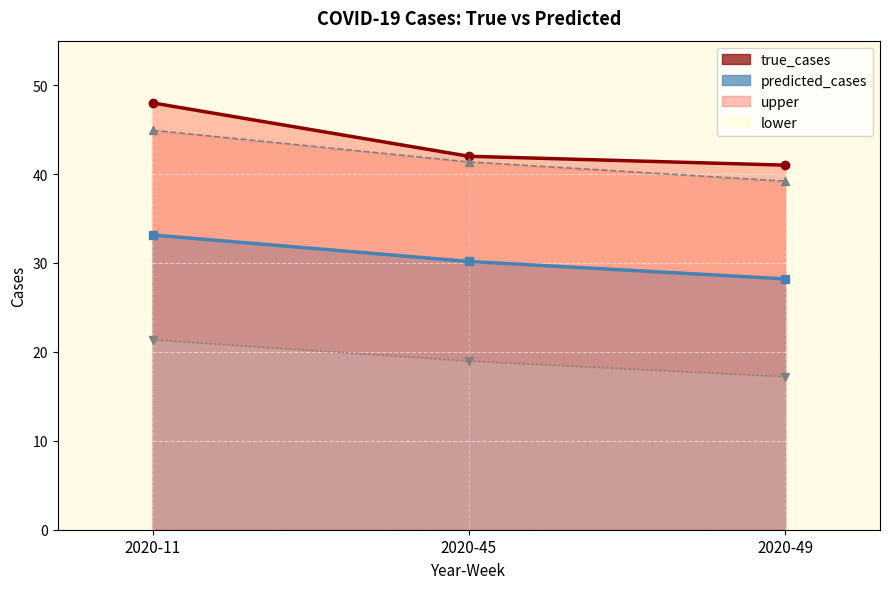

What are all the series names shown in the legend?

true_cases, predicted_cases, upper, lower